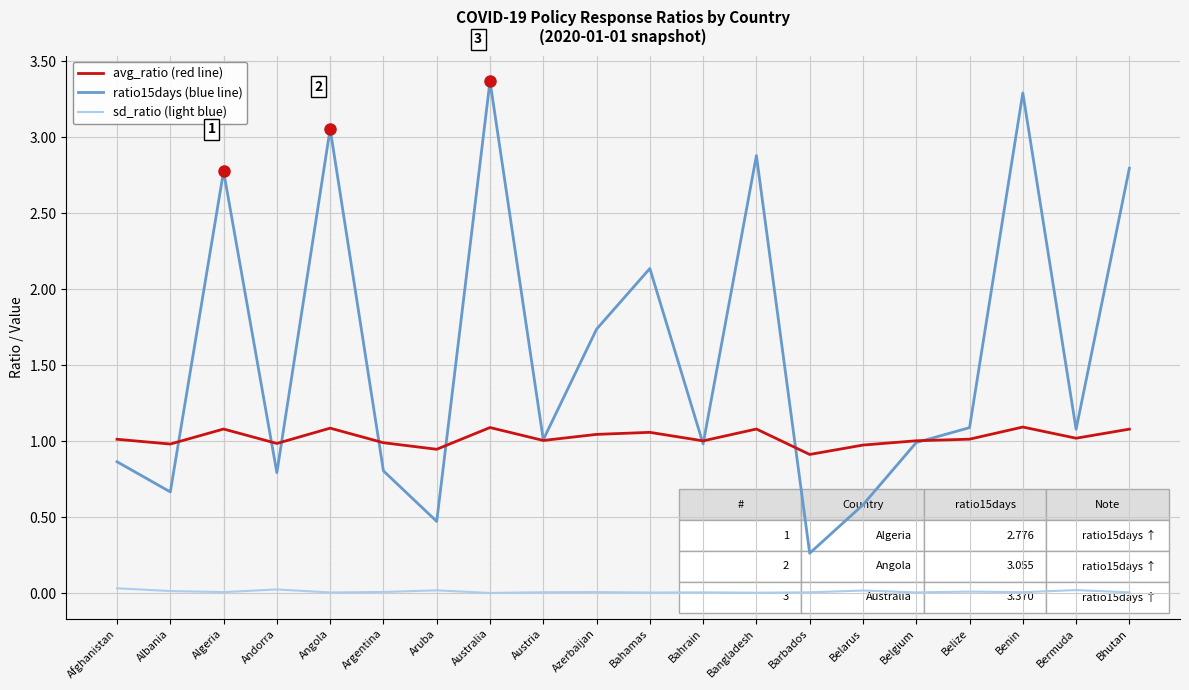

Which category has the highest value across all series?

Australia